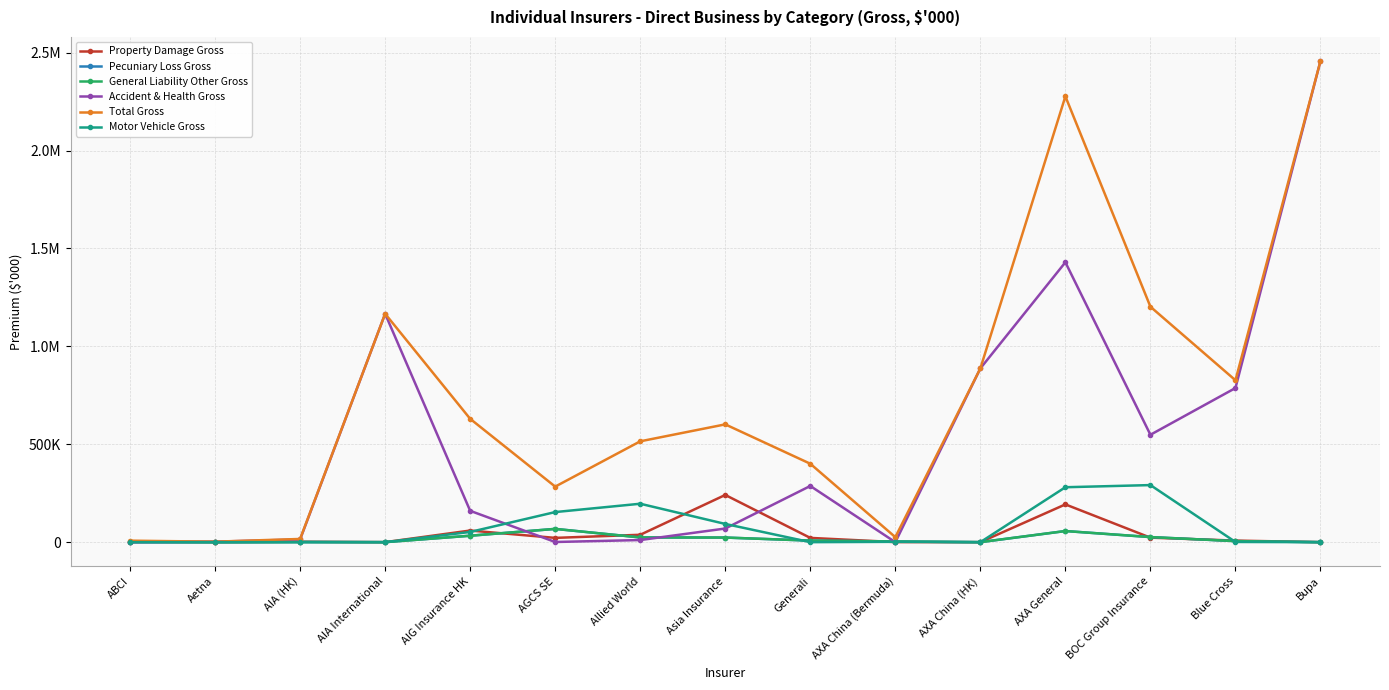

What are all the series names shown in the legend?

Property Damage Gross, Pecuniary Loss Gross, General Liability Other Gross, Accident & Health Gross, Total Gross, Motor Vehicle Gross